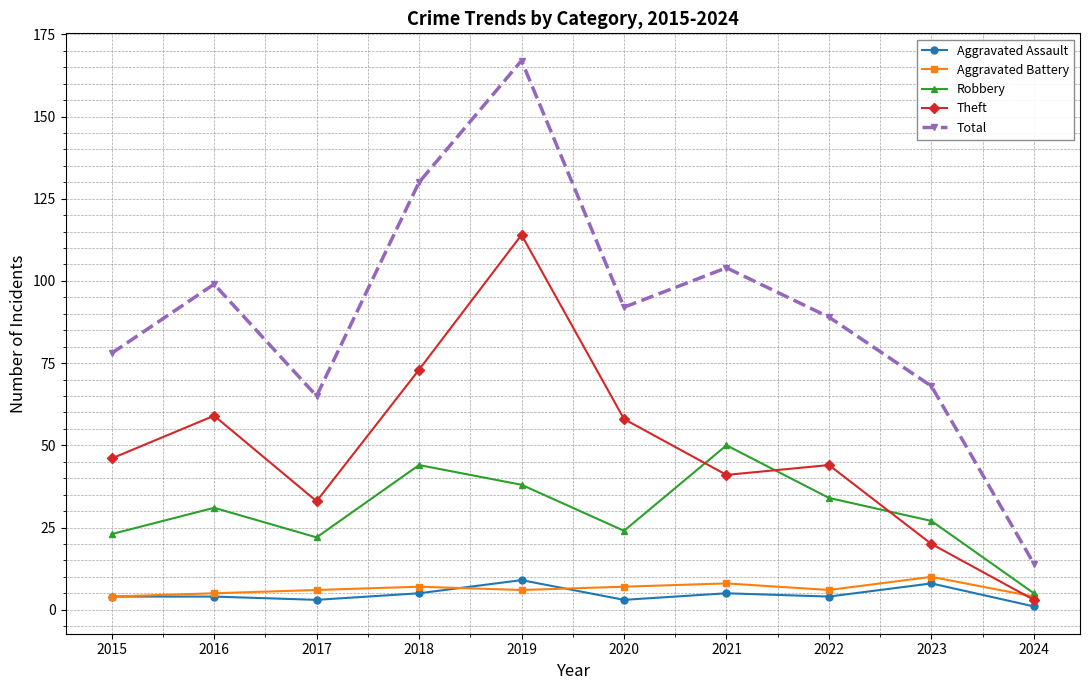

The Theft series shows 58 at 2020. True or false?

True